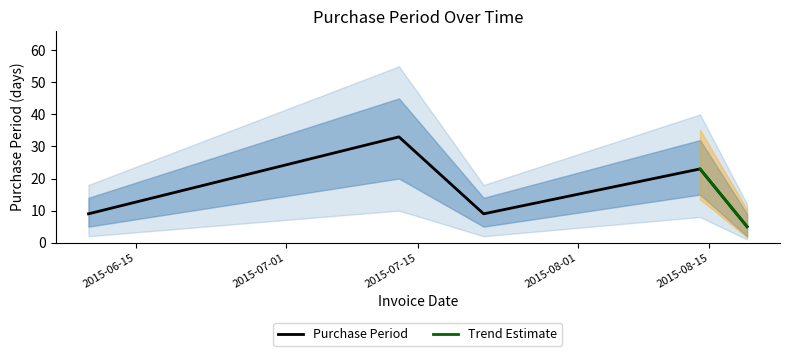

What is the change in value from 2015-06-10 to 2015-08-14?

+14